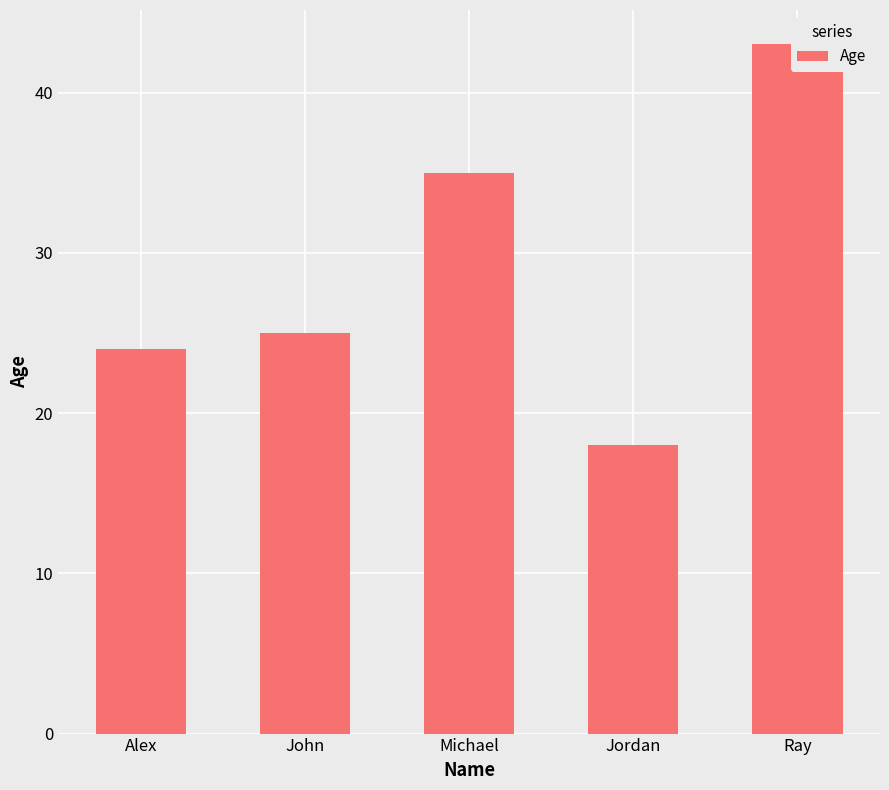

What is the approximate value at Ray, to the nearest 10?

40